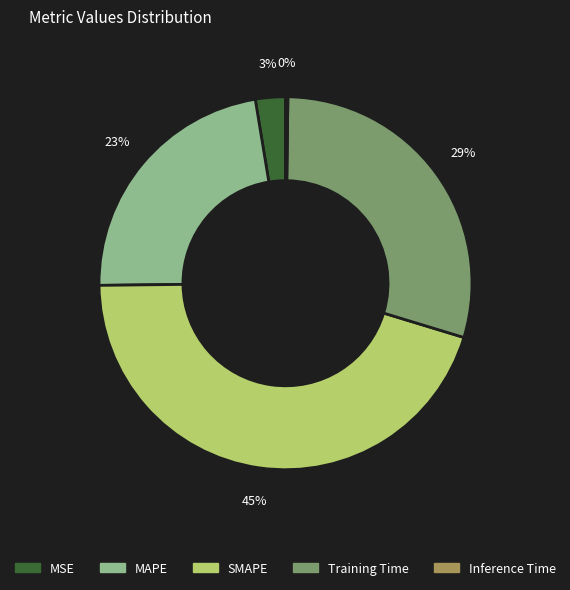

The MSE slice represents 3% of the pie. True or false?

True